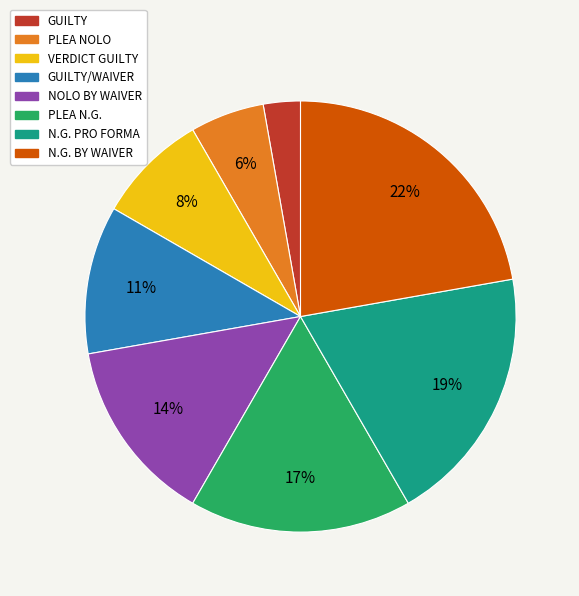

To the nearest percent, what is the difference between the largest and smallest slice percentages?

19%